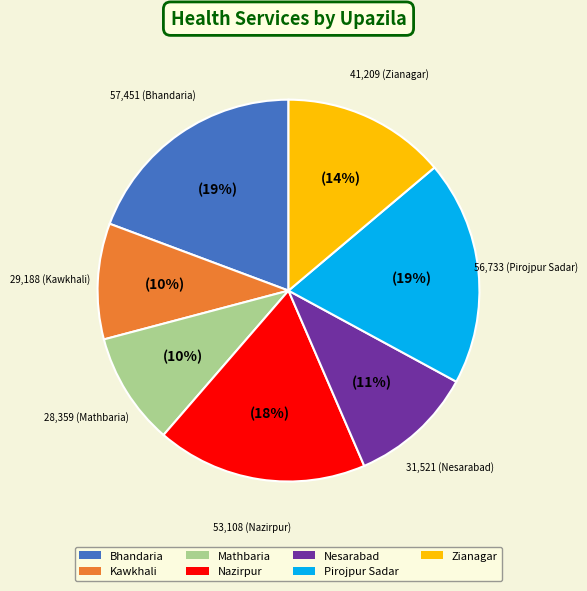

Is it true that Mathbaria is 10% of the pie?

True